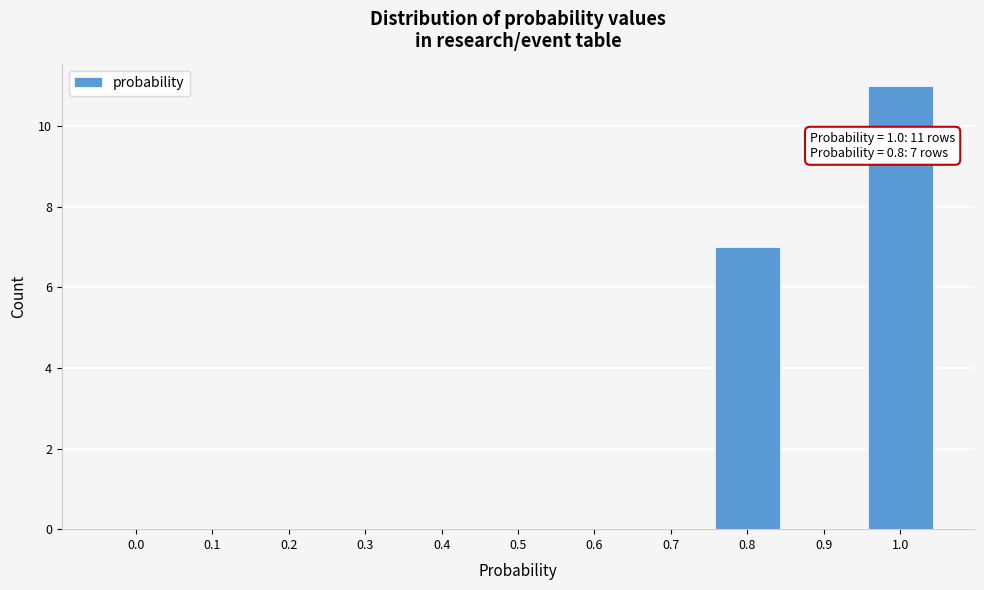

Reading left to right, extract all data points from this chart.

0.0=0	0.1=0	0.2=0	0.3=0	0.4=0	0.5=0	0.6=0	0.7=0	0.8=7	0.9=0	1.0=11